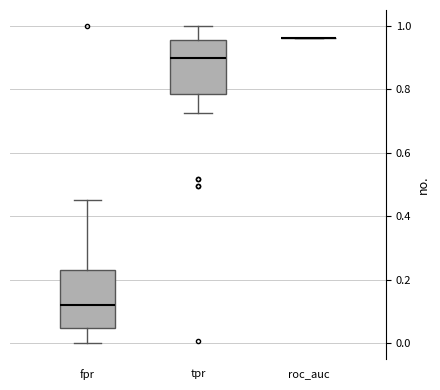

Reading left to right, transcribe this box plot: for each box, give where its median line is, the range the box spans, and where its two whiskers end, as read against the y-axis. The values are not printed on the chart, so give them approximately, as read against the axis.

fpr: median 0.12, box 0.04 to 0.24, whiskers 0.00 to 0.46
tpr: median 0.90, box 0.78 to 0.96, whiskers 0.72 to 1.00
roc_auc: box collapsed to a line at 0.96, whiskers 0.96 to 0.96